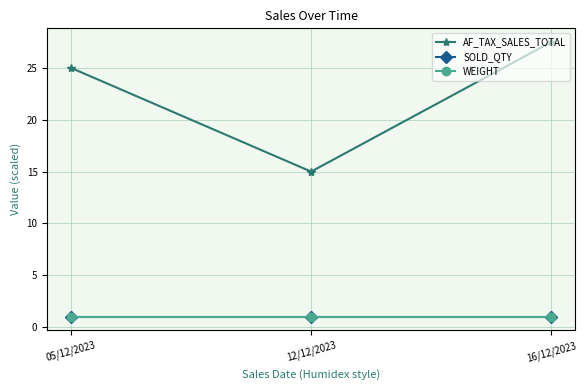

Is the value of SOLD_QTY at 05/12/2023 greater than the value of AF_TAX_SALES_TOTAL at 12/12/2023?

No